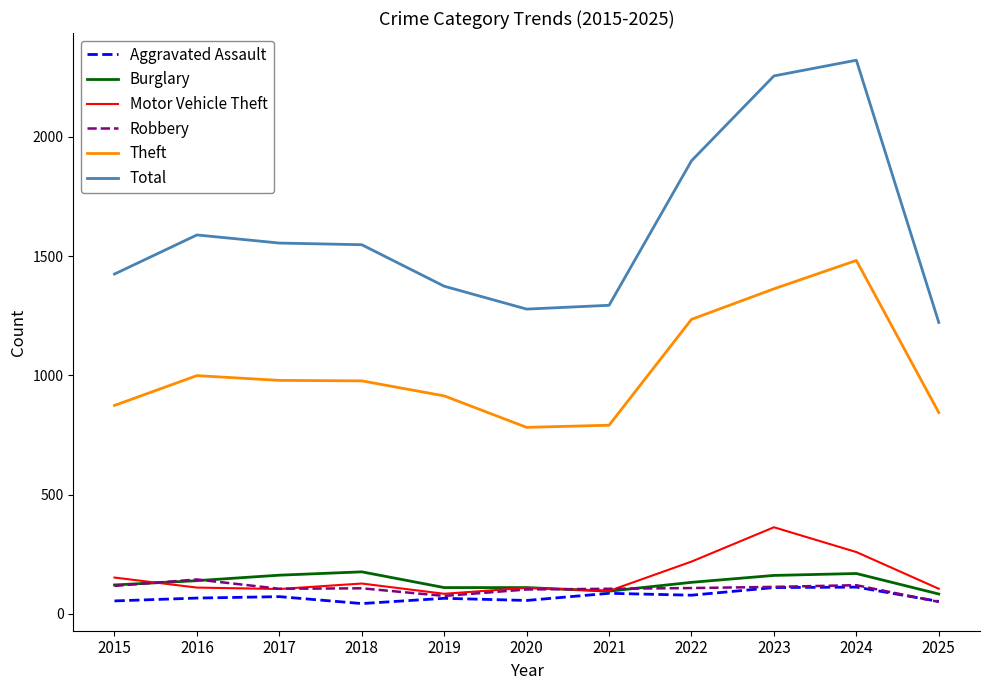

How many series are shown in this chart?

6